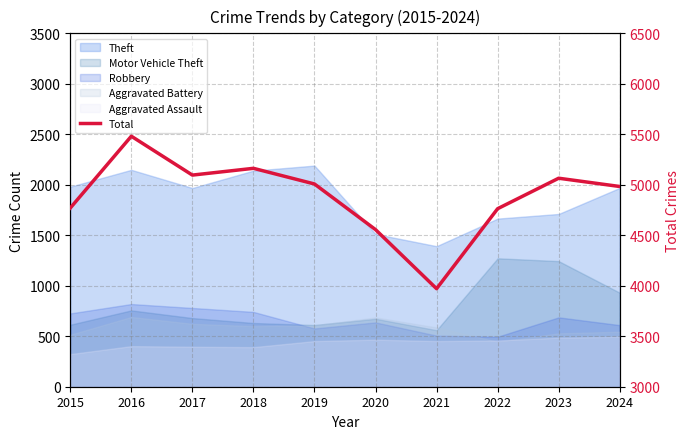

Count the number of categories in the chart.

10